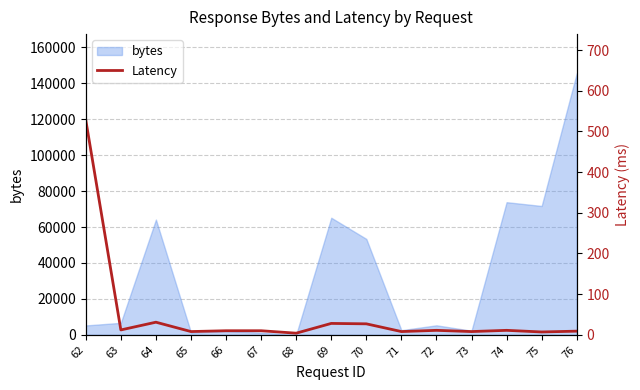

True or false: the data has more than 1 interior local peaks.

True